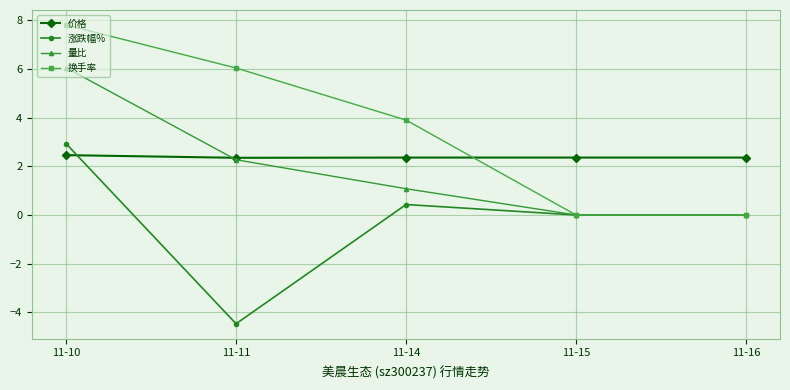

Which series ends up on top after the final intersection of 价格 and 换手率?

价格